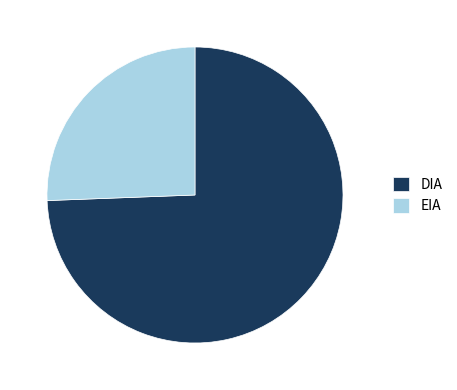

What is the largest slice in the pie chart?

DIA